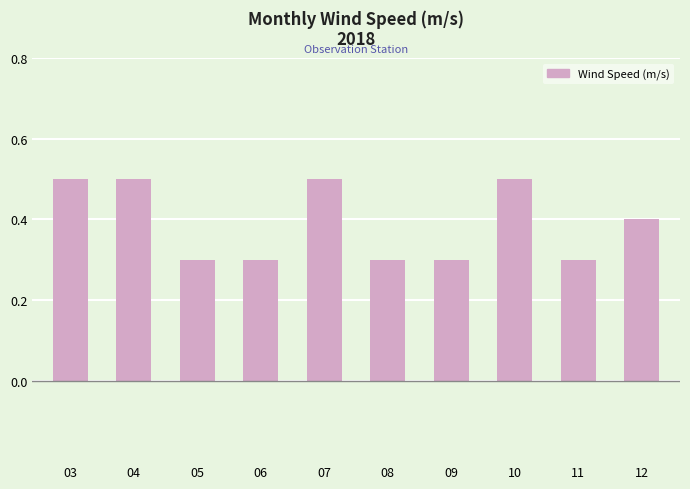

Which has a higher value, 10 or 12?

10